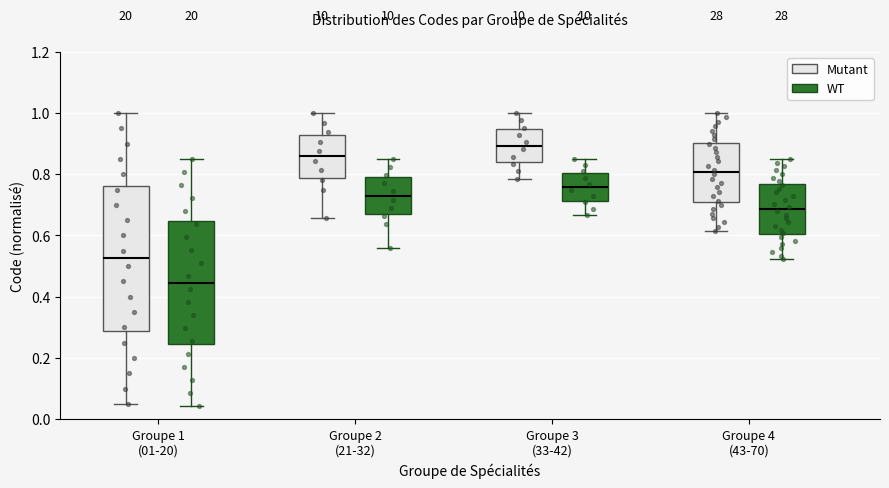

Comparing the boxes themselves (not the whiskers), which one is the tallest?

Groupe 1 (01-20) (Mutant)